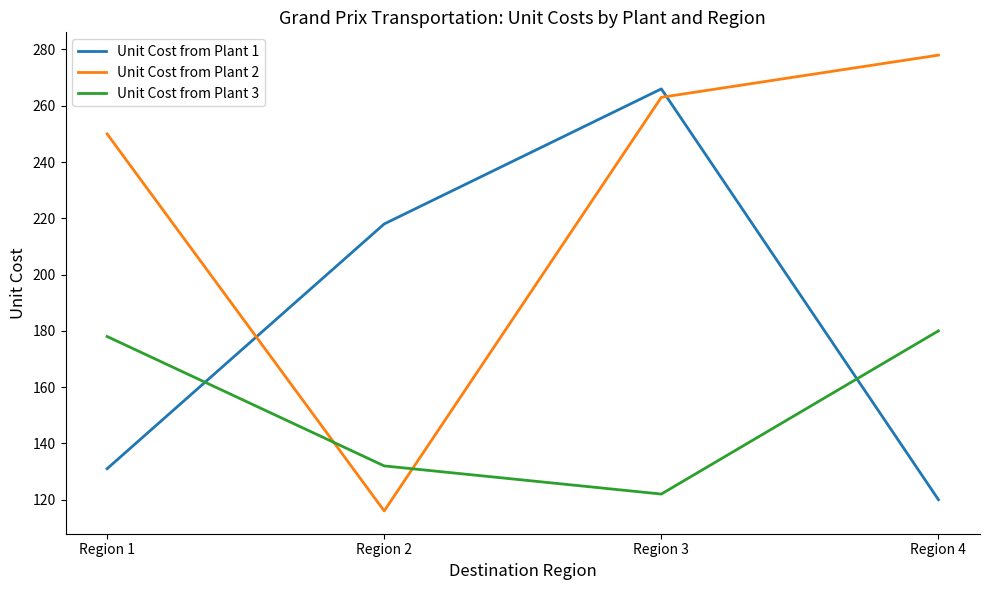

The value of Unit Cost from Plant 3 at Region 1 is 178. True or false?

True